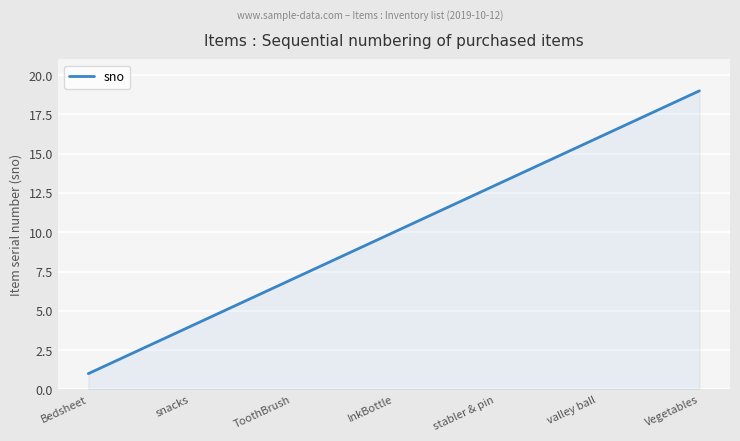

What is the maximum value shown in the chart?

19